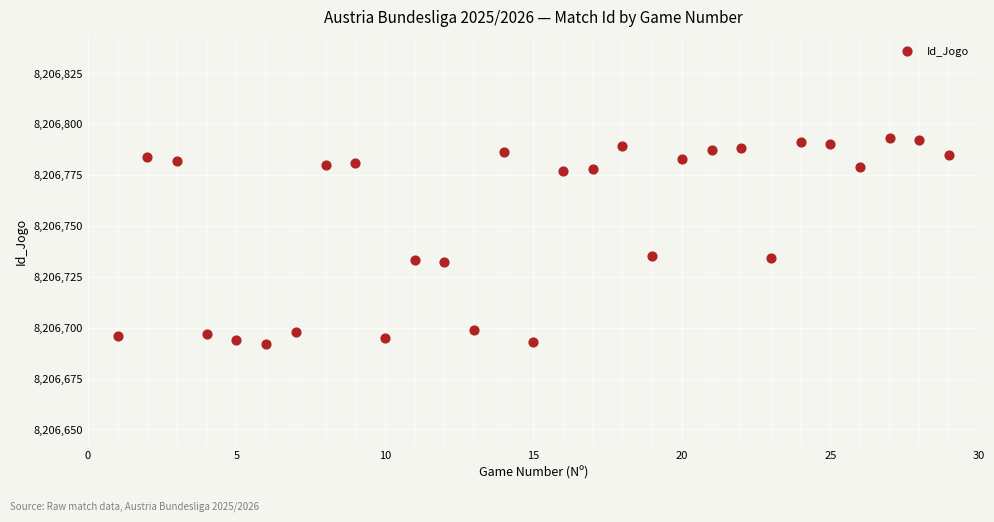

What is the range of Y values (max minus min)?

101